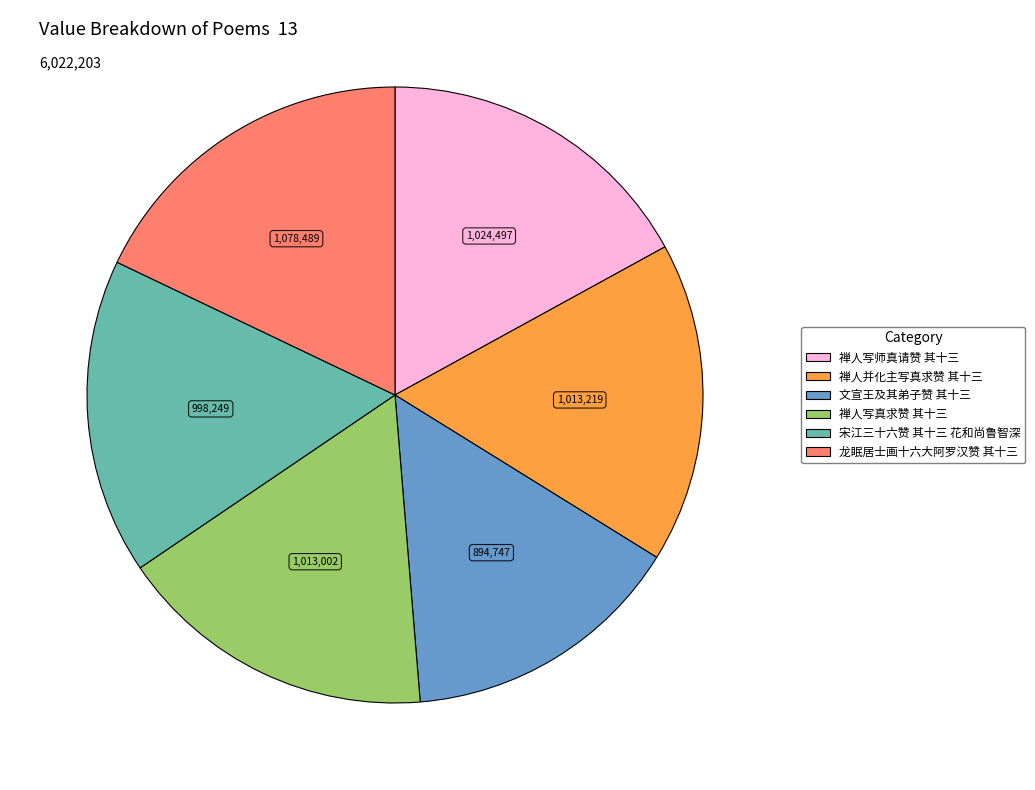

Approximately how many times larger is the value at 文宣王及其弟子赞 其十三 compared to 禅人写真求赞 其十三?

0.9